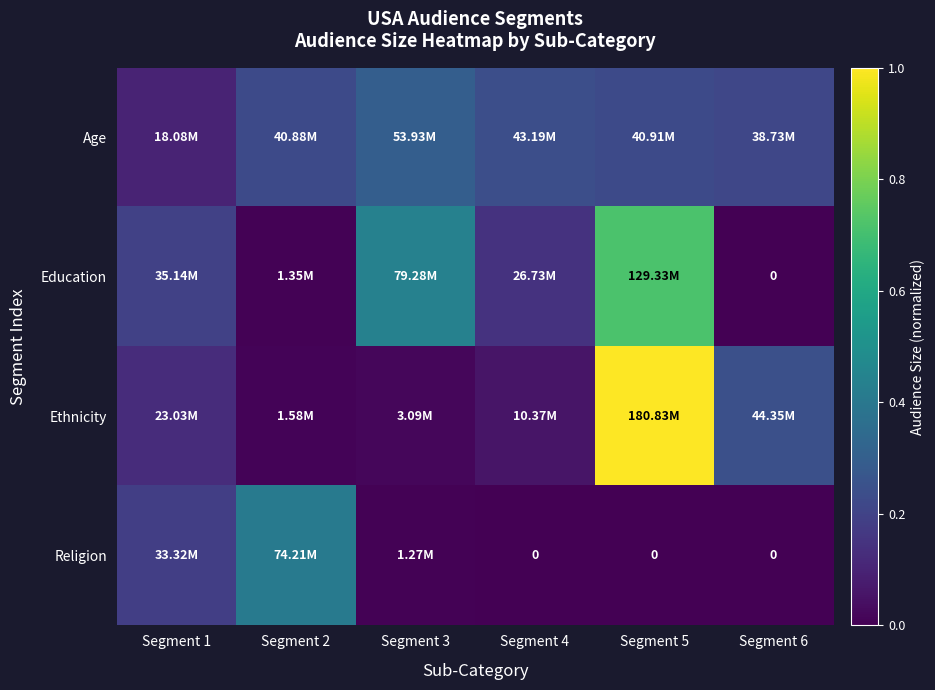

Rank the series at Segment 3 from highest to lowest value.

Education, Age, Ethnicity, Religion